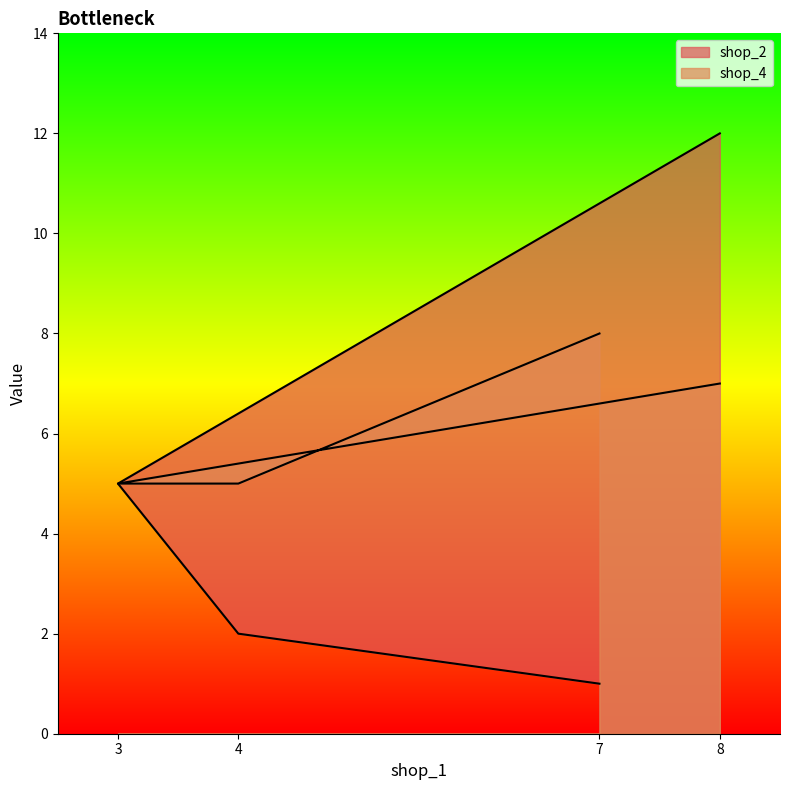

True or false: shop_2 has more than 1 points higher than both neighbors.

False